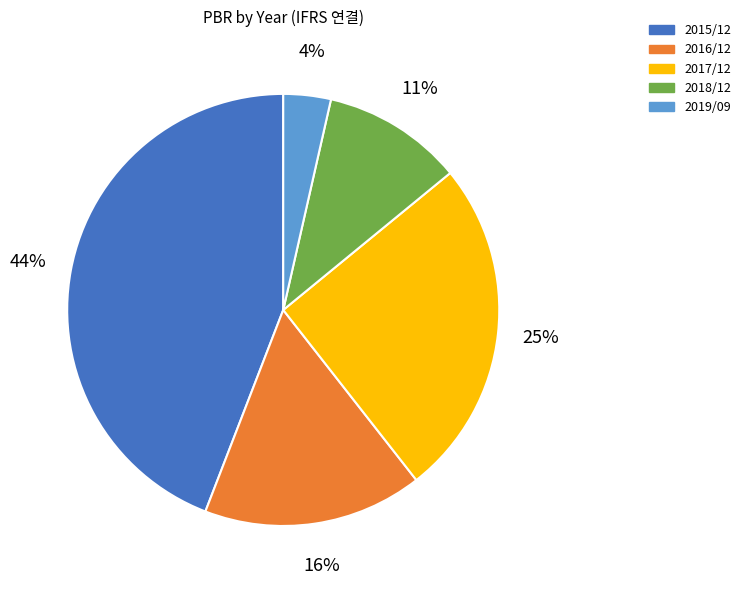

Does 2017/12 represent more than half of the total?

No